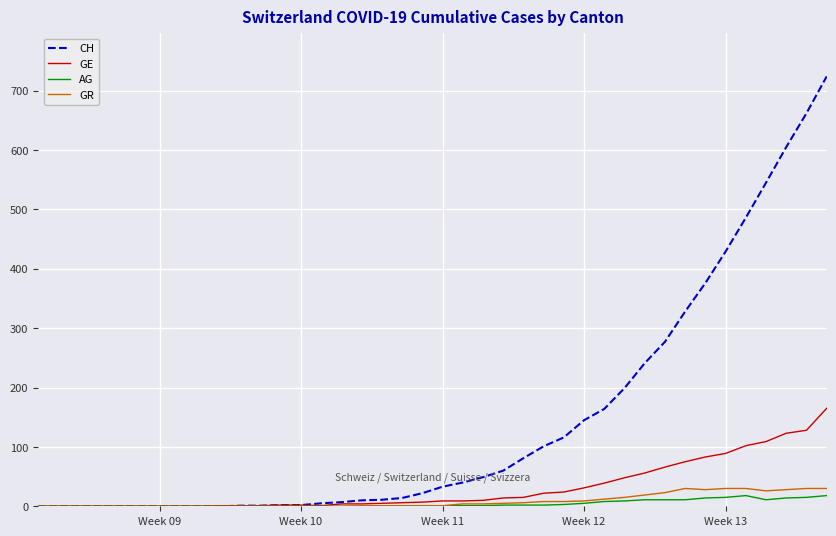

Rank the series by their maximum value, from lowest to highest.

AG, GR, GE, CH